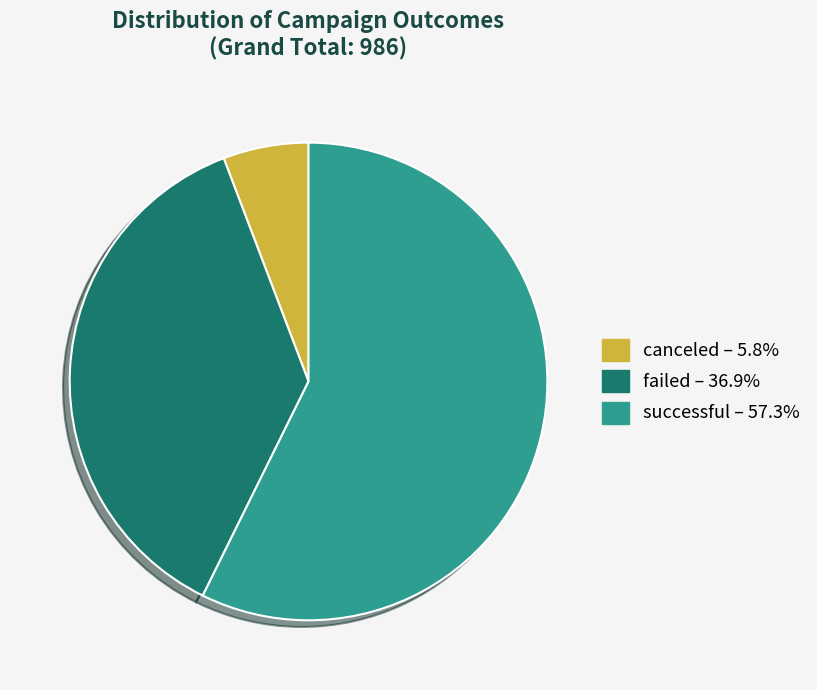

The canceled slice represents 1% of the pie. True or false?

False